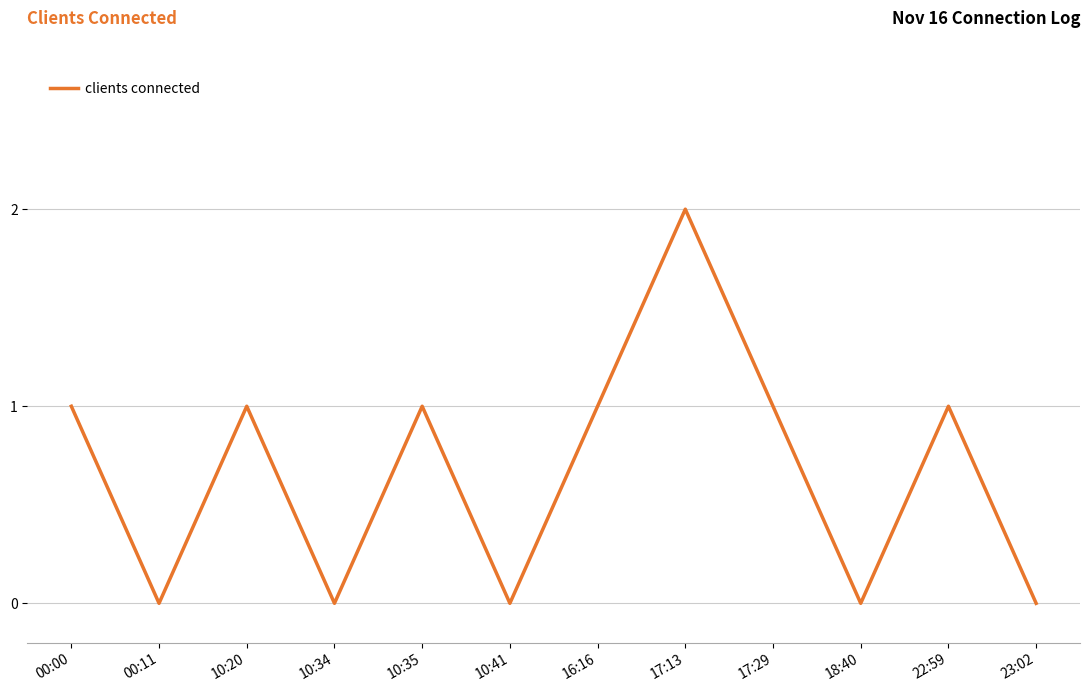

What position from the right is 16:16?

6